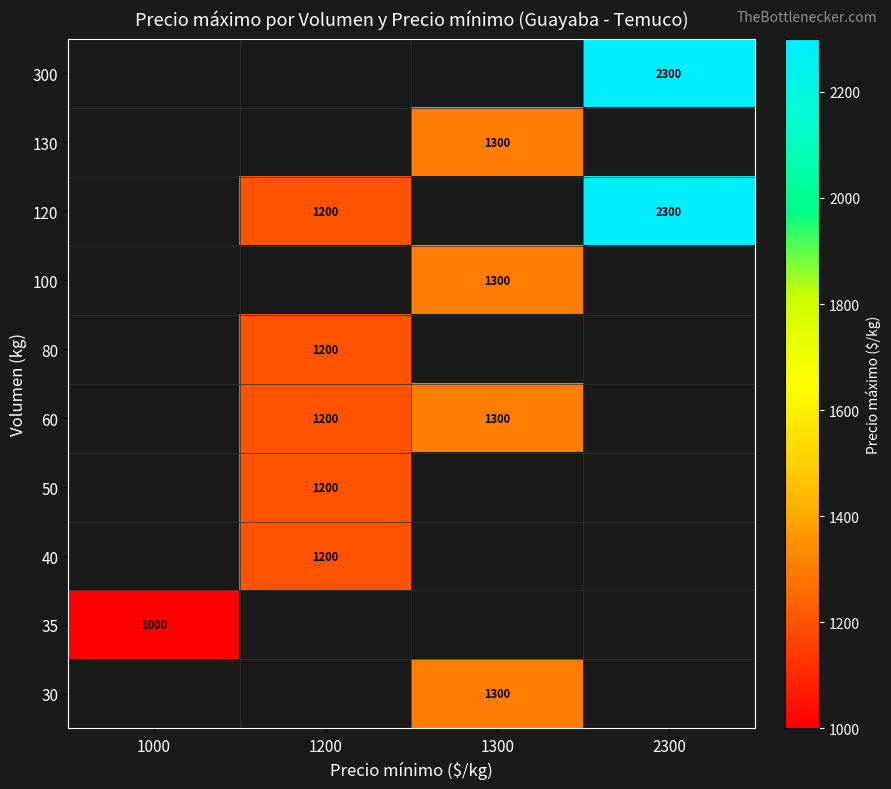

At which category does the chart reach its peak across all series?

2300